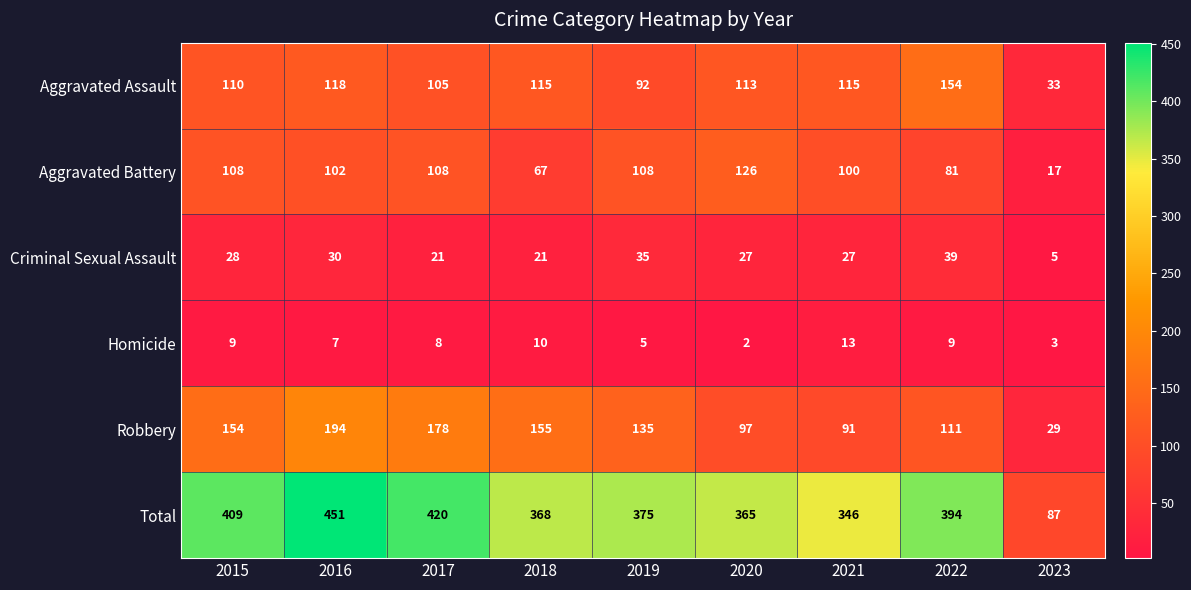

Which label corresponds to the smallest value in the chart?

2020